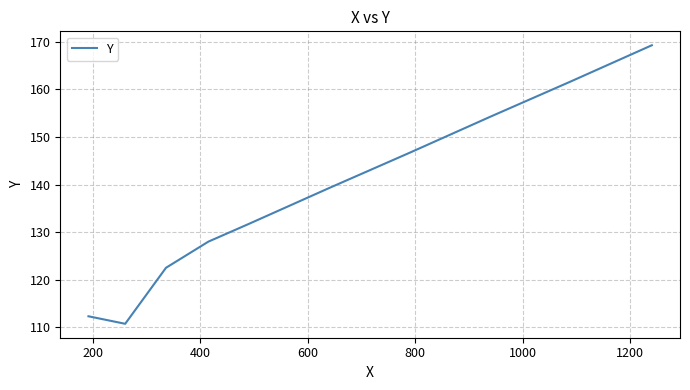

What is the difference between the maximum and minimum values?

58.6